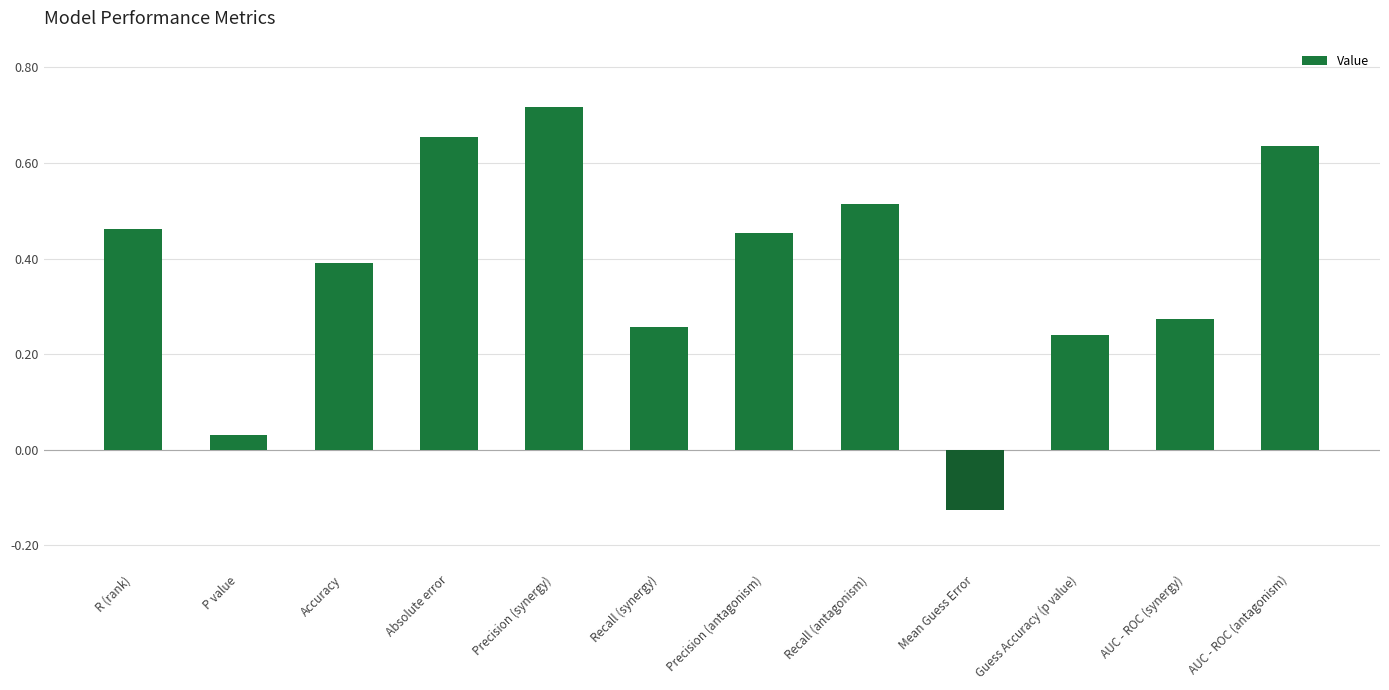

Between Mean Guess Error and Guess Accuracy (p value), which is larger?

Guess Accuracy (p value)